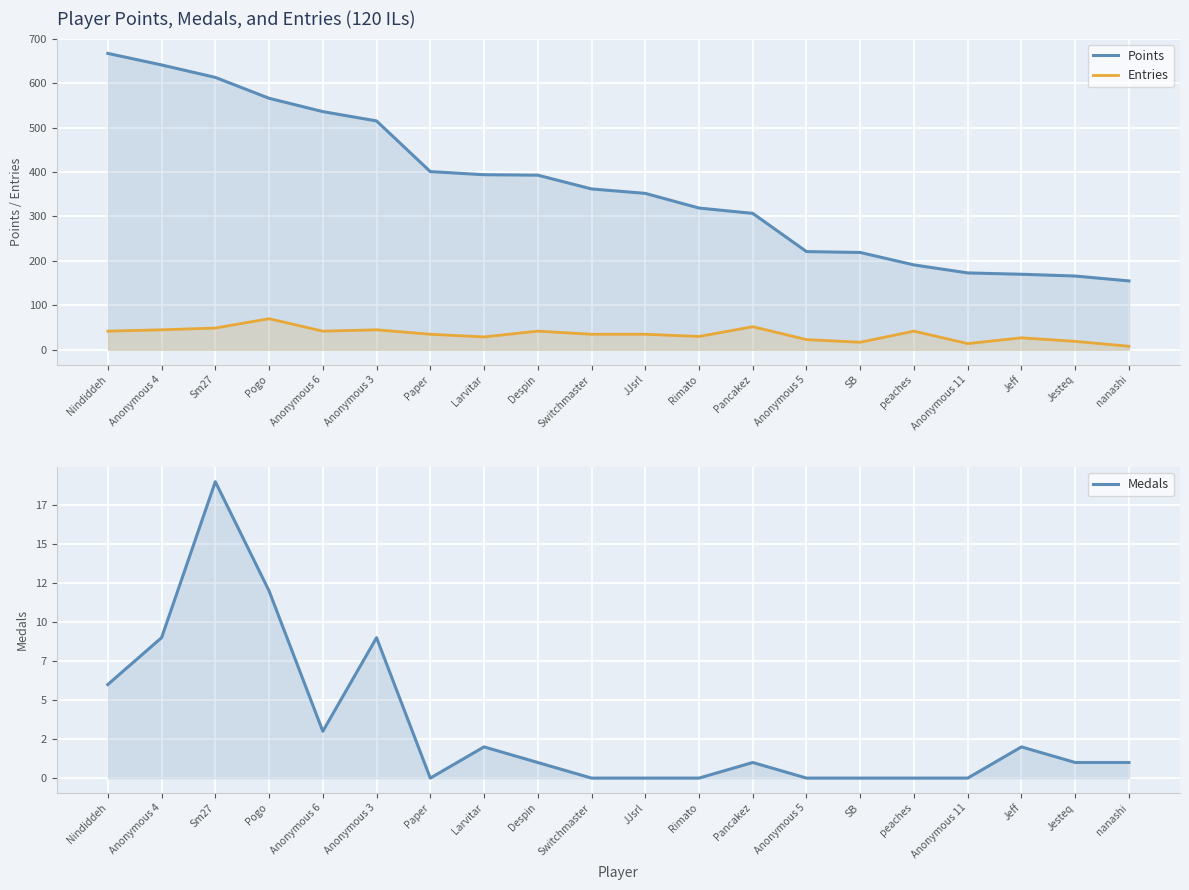

Reading left to right, transcribe all the data shown in this chart.

Points: 667	641	613	566	536	515	401	394	393	362	352	319	307	221	219	191	173	170	166	155
Entries: 42	45	49	70	42	45	35	29	42	35	35	30	52	23	17	42	14	27	19	8
Medals: 6	9	19	12	3	9	0	2	1	0	0	0	1	0	0	0	0	2	1	1